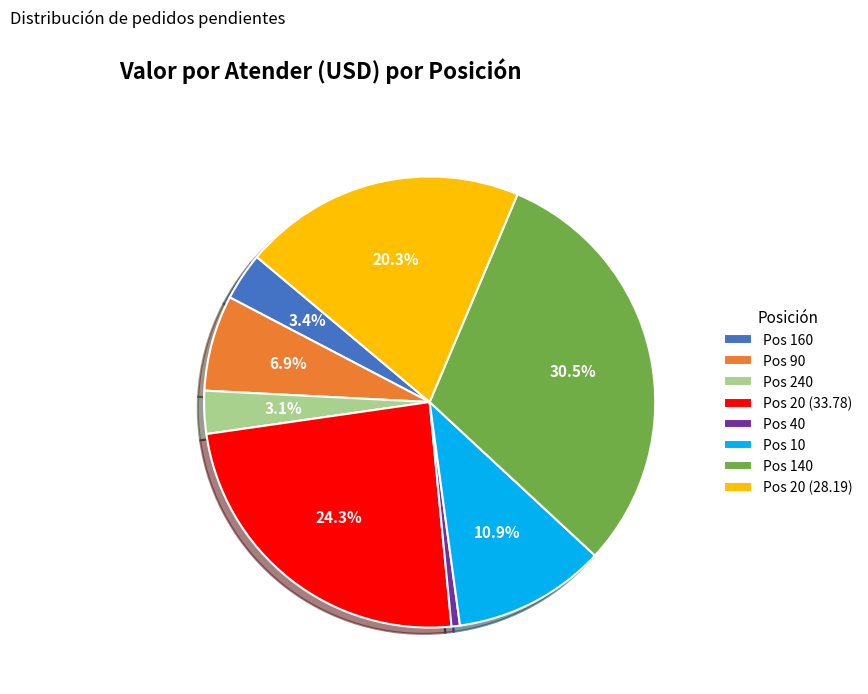

Between Pos 10 and Pos 20 (33.78), which is larger?

Pos 20 (33.78)